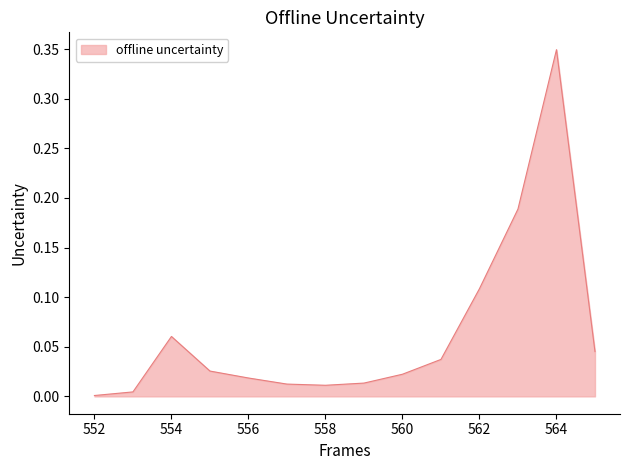

How many lines are shown in the chart?

1